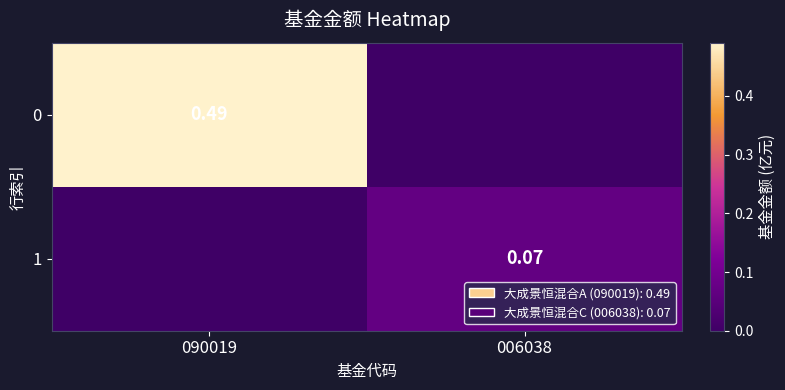

Is the value of 0 at 090019 greater than the value of 1 at 006038?

Yes